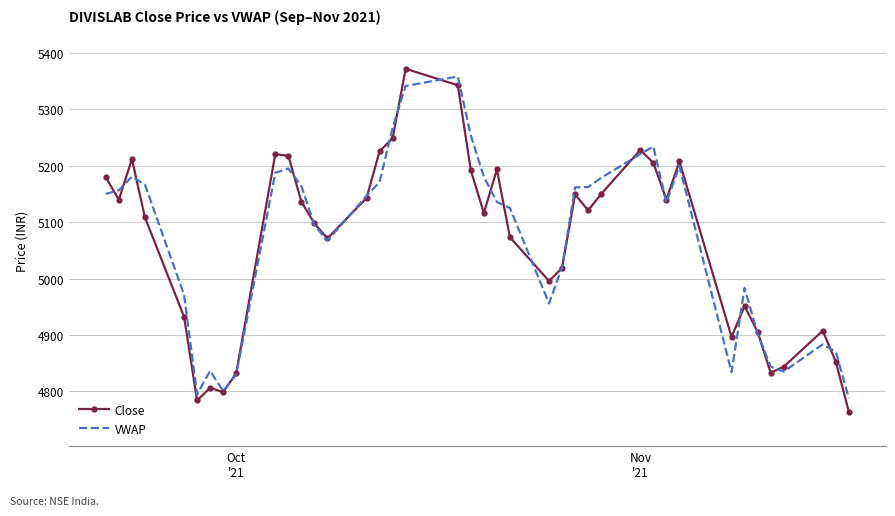

What is the smallest value displayed?

4763.9